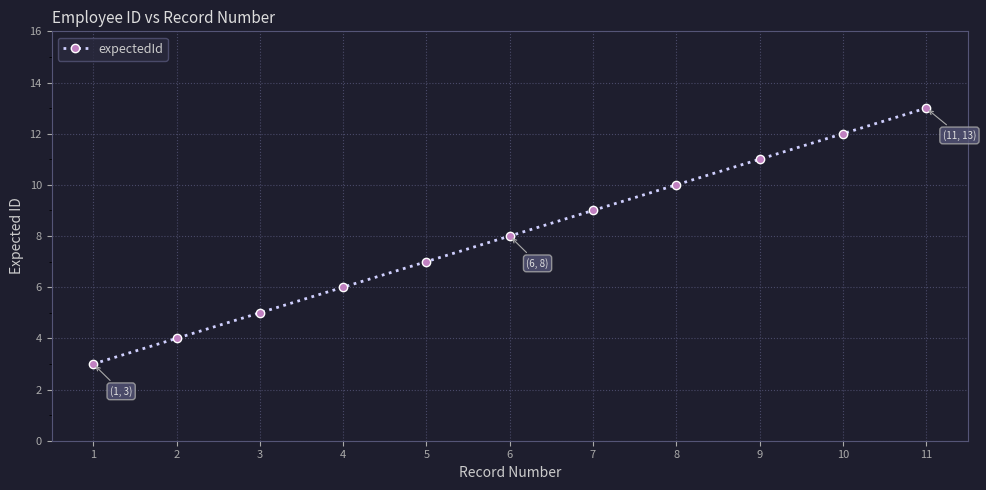

What is the smallest value displayed?

3